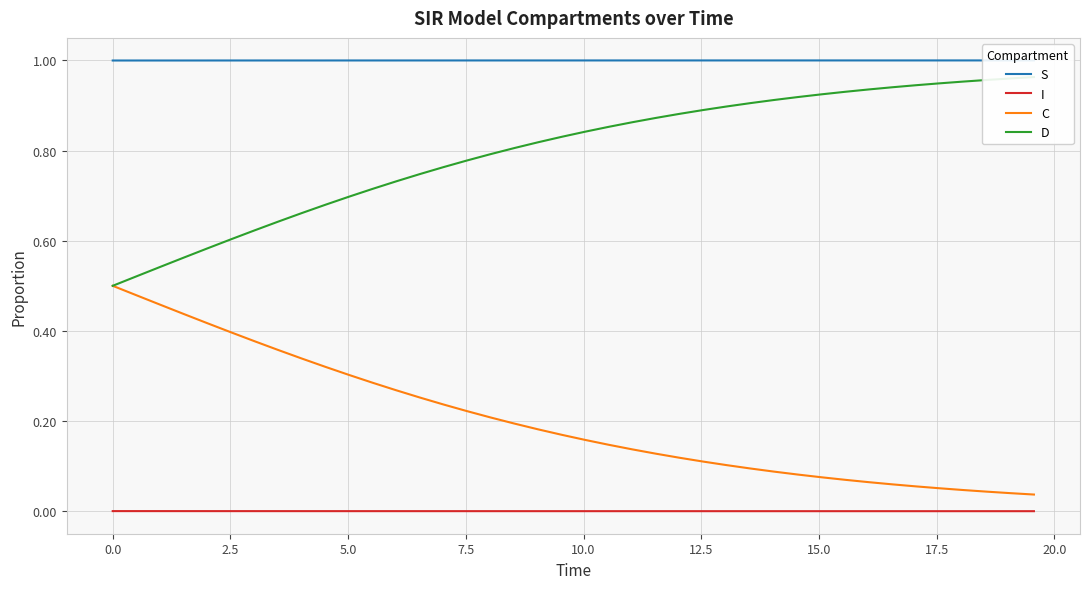

True or false: I and C intersect in this chart.

False